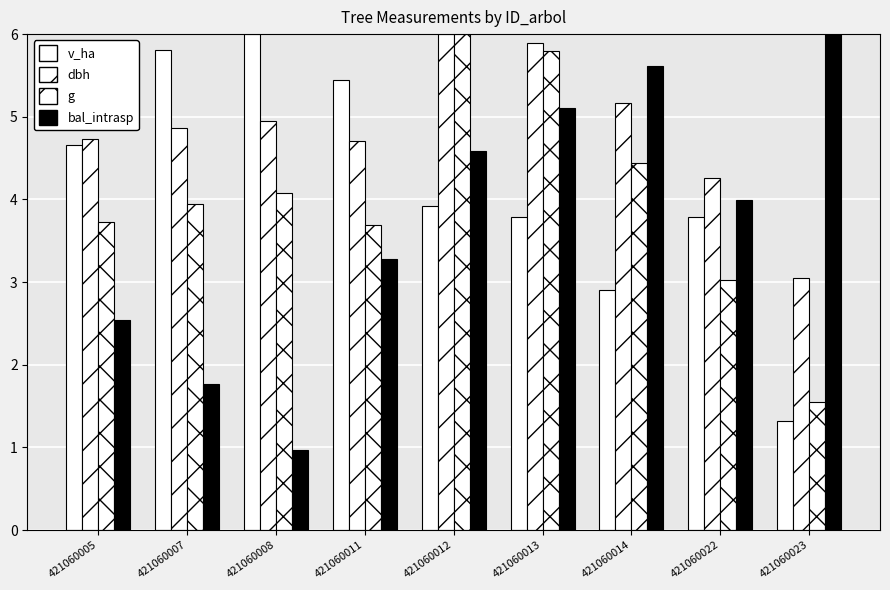

How many bars are there in each group?

4